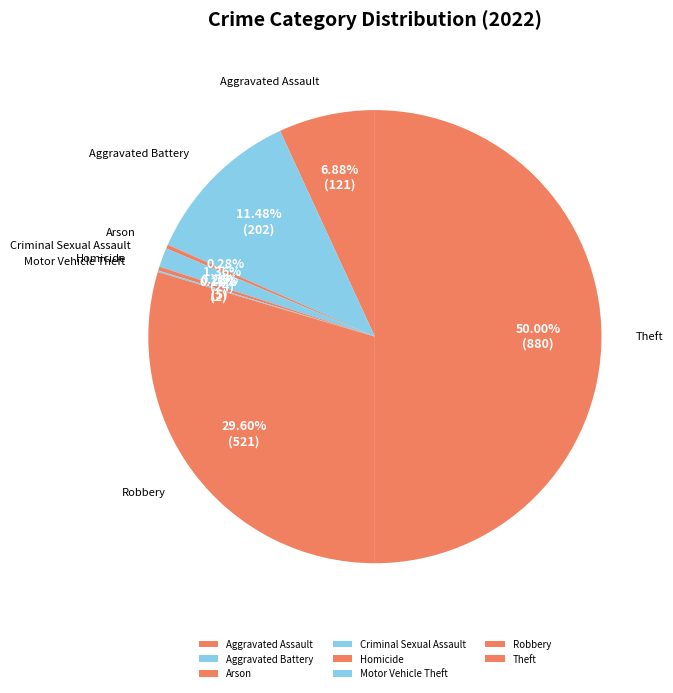

Is Arson the majority of the pie?

No